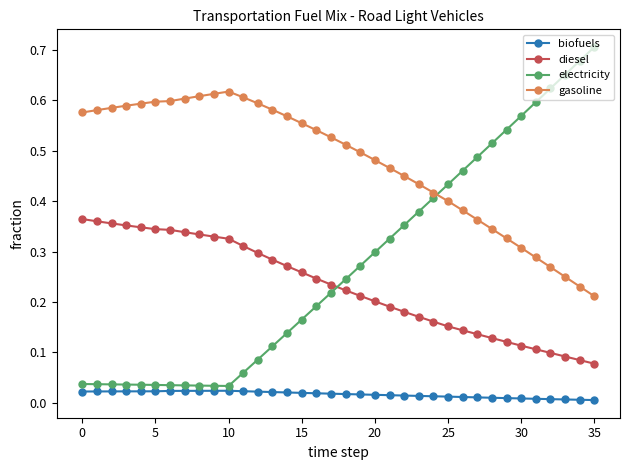

Rank the series by their maximum value, from highest to lowest.

electricity, gasoline, diesel, biofuels